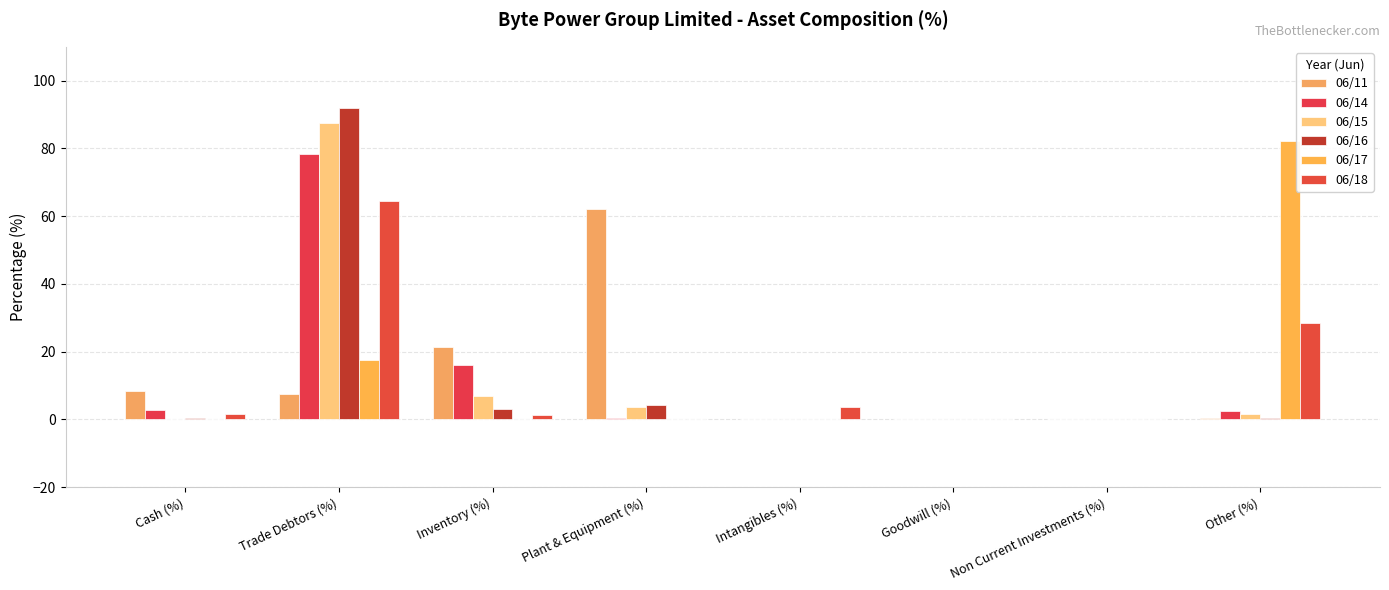

What is the difference between the 06/17 values at Intangibles (%) and Cash (%)?

0.1